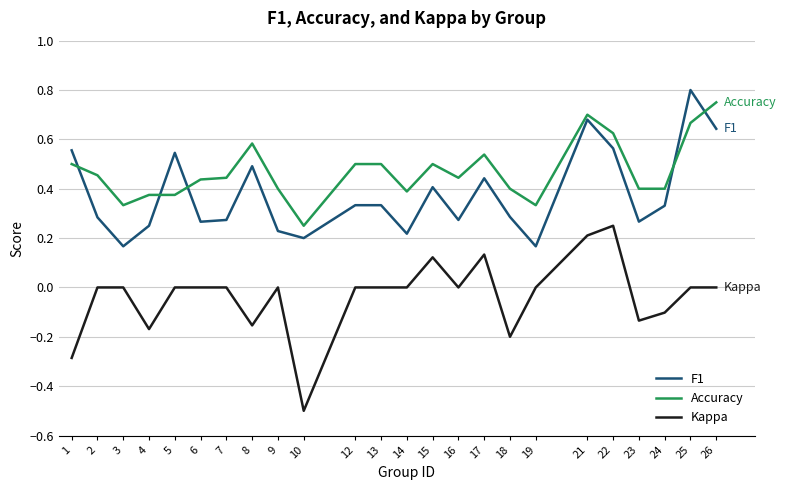

What is the sum of all Kappa values?

-0.8